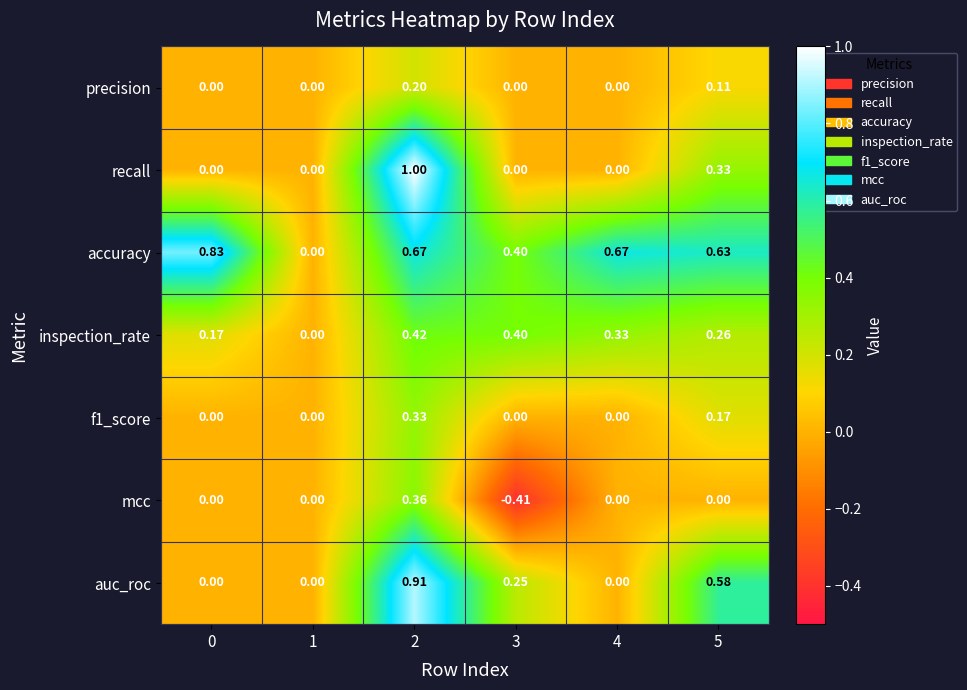

Is the value of inspection_rate at 0 greater than the value of f1_score at 3?

Yes